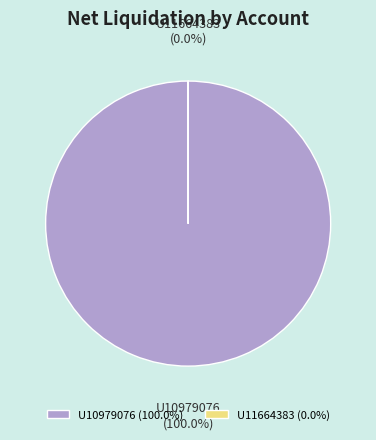

To the nearest percent, what is the difference between the largest and smallest slice percentages?

100%